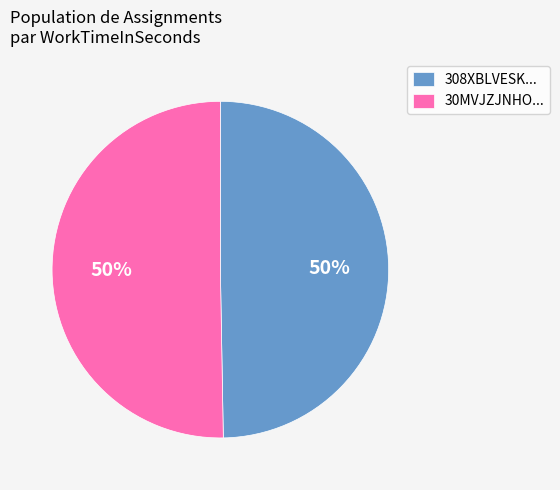

Approximately how many times larger is the value at 30MVJZJNHO... compared to 308XBLVESK...?

1.0